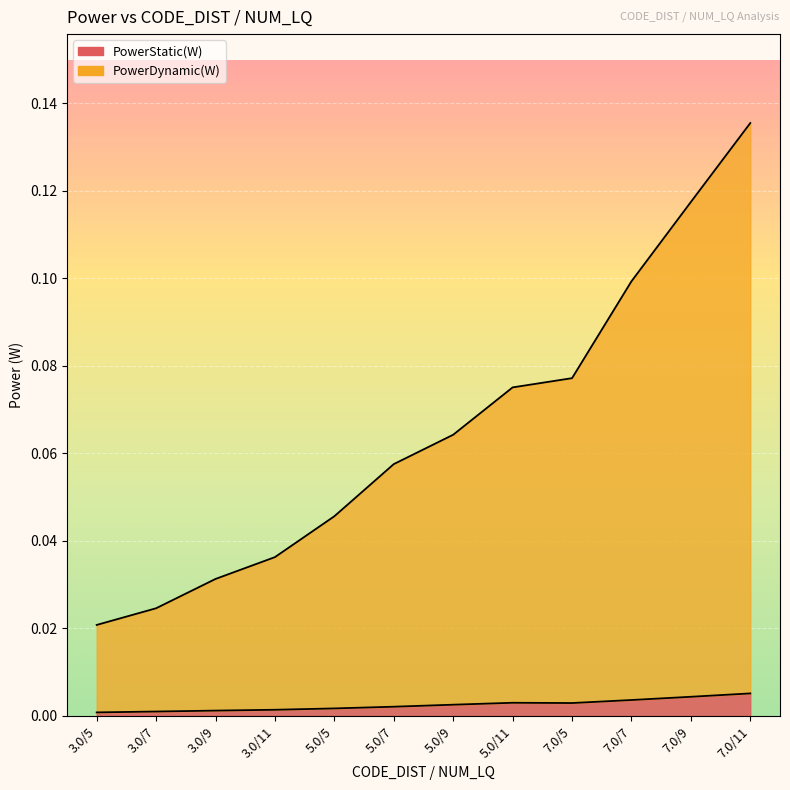

How many interior local peaks does the PowerStatic(W) series have?

1